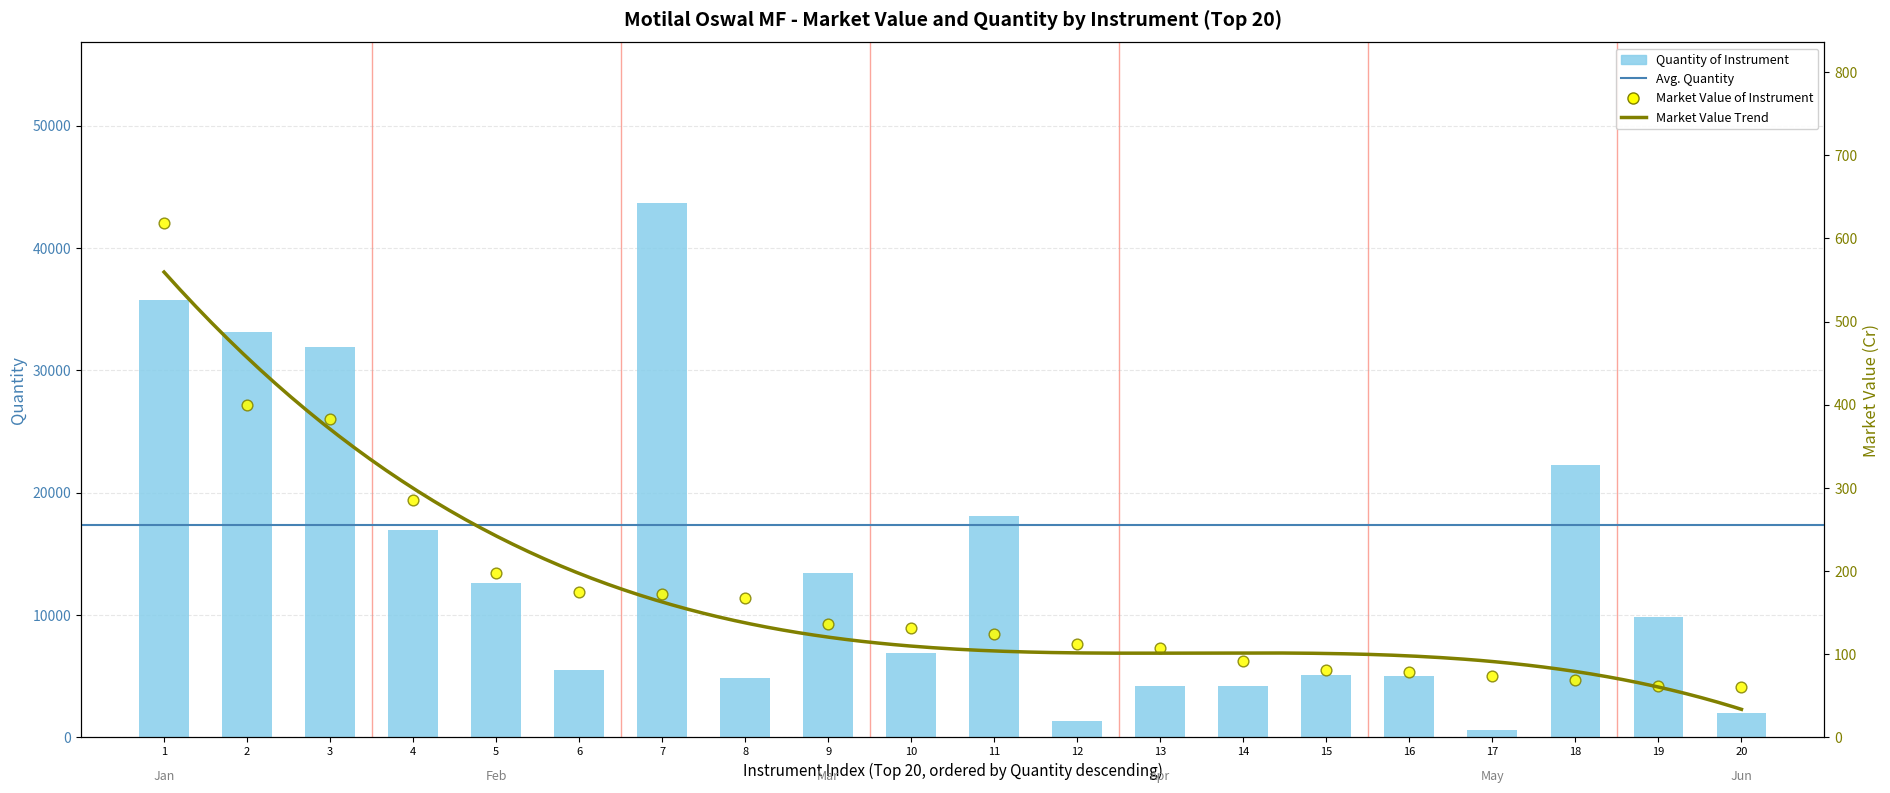

Which series contains the lowest Y value?

market_value